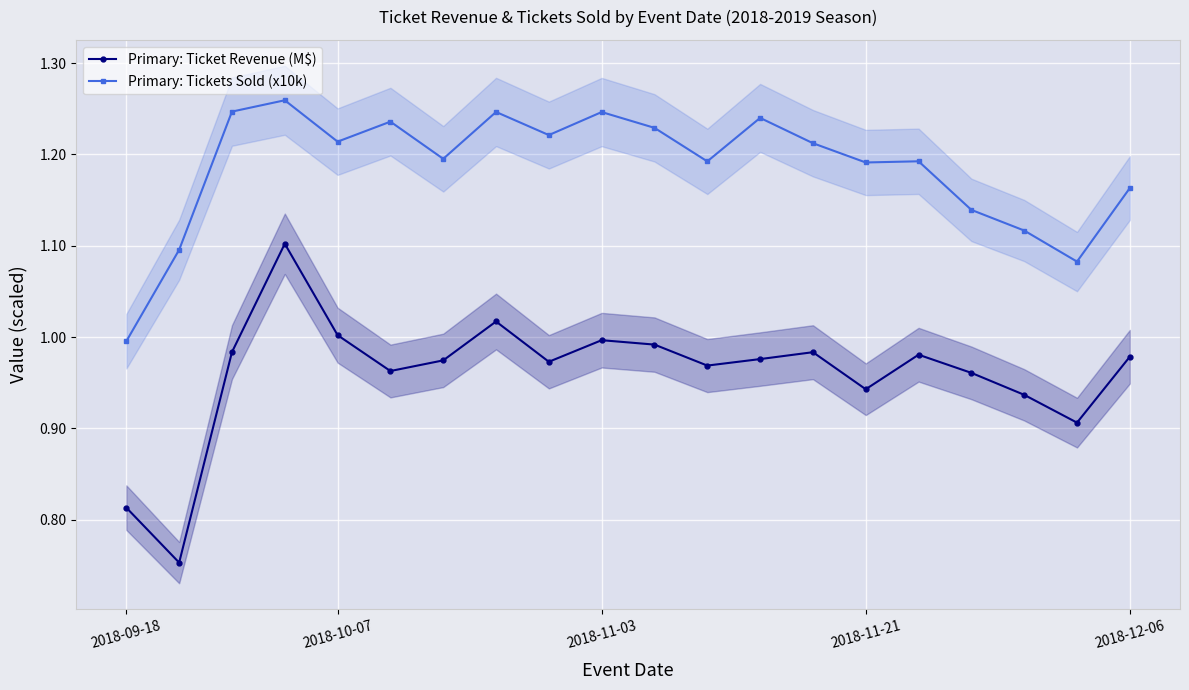

The Primary: Ticket Revenue (M$) series shows 1.7 at 2018-10-07. True or false?

False